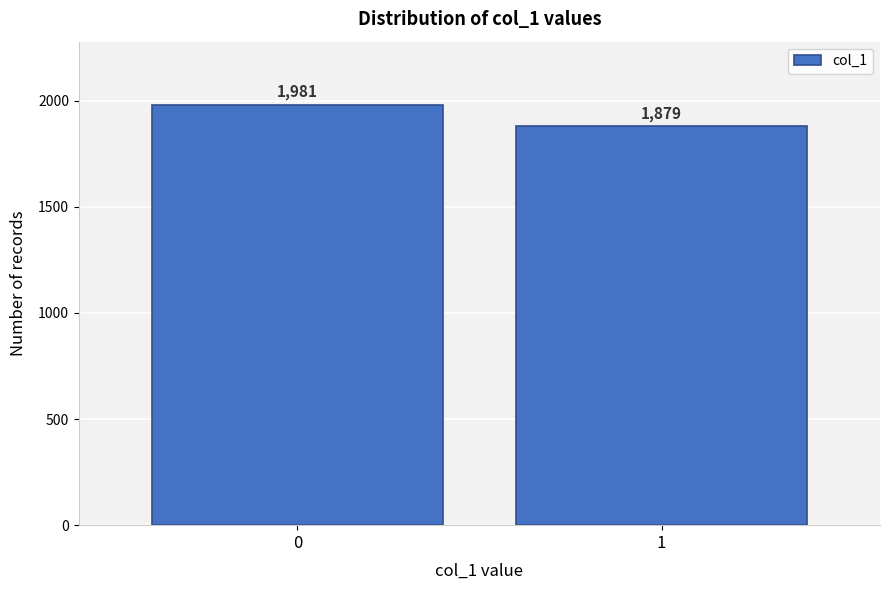

Reading left to right, transcribe all the data shown in this chart.

0=1981	1=1879